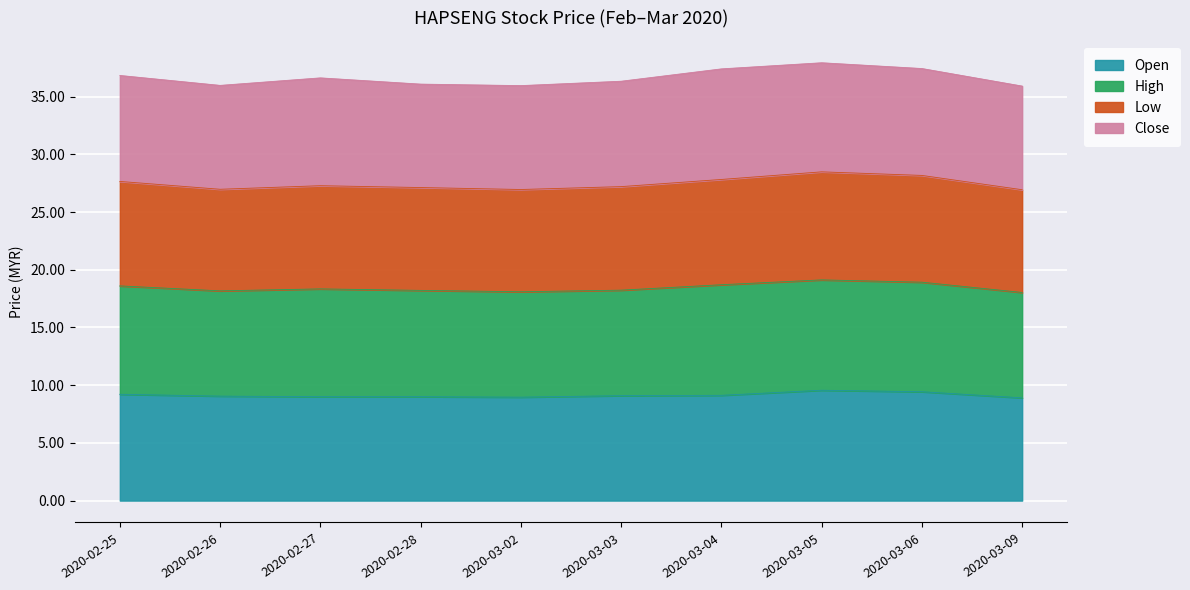

True or false: open and low intersect in this chart.

False